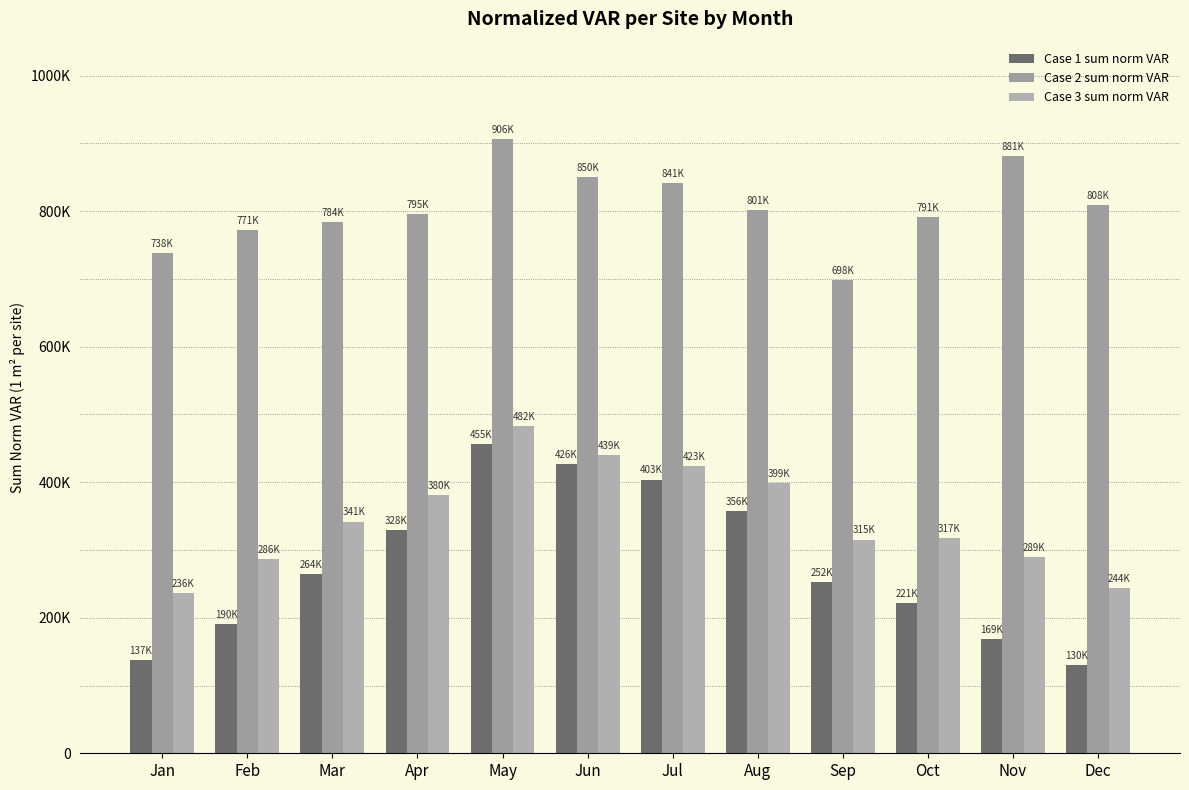

Does the chart contain any negative values?

No